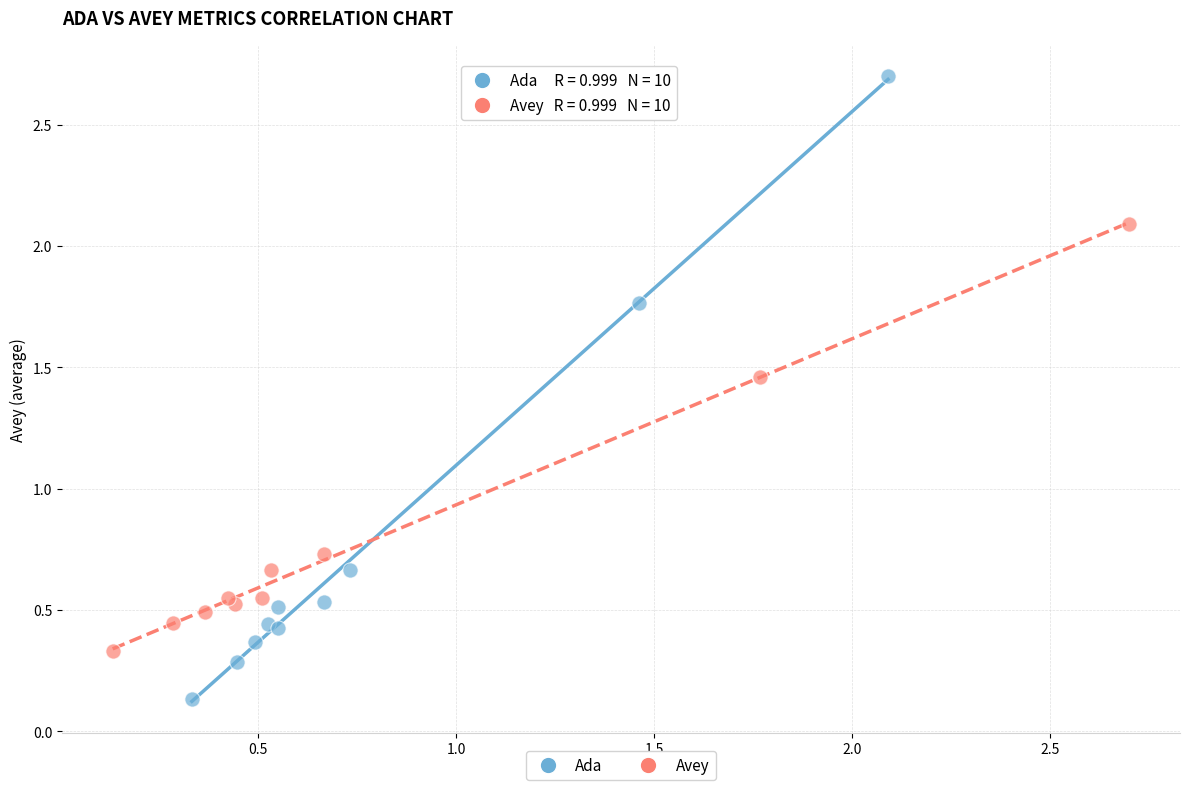

Which series contains the lowest Y value?

Ada